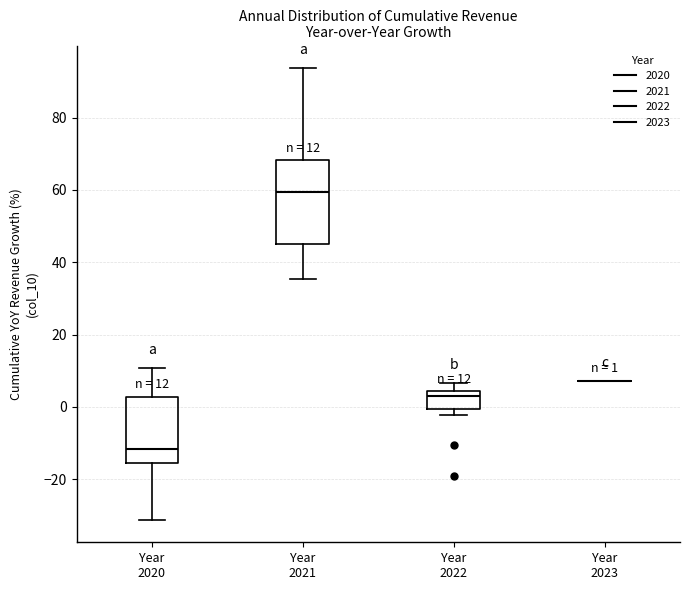

Comparing the boxes themselves (not the whiskers), which one is the tallest?

Year 2021